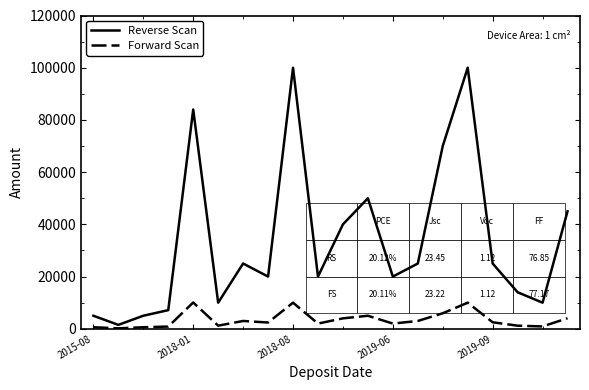

In Forward Scan, how many points are lower than both neighbors (excluding endpoints)?

6